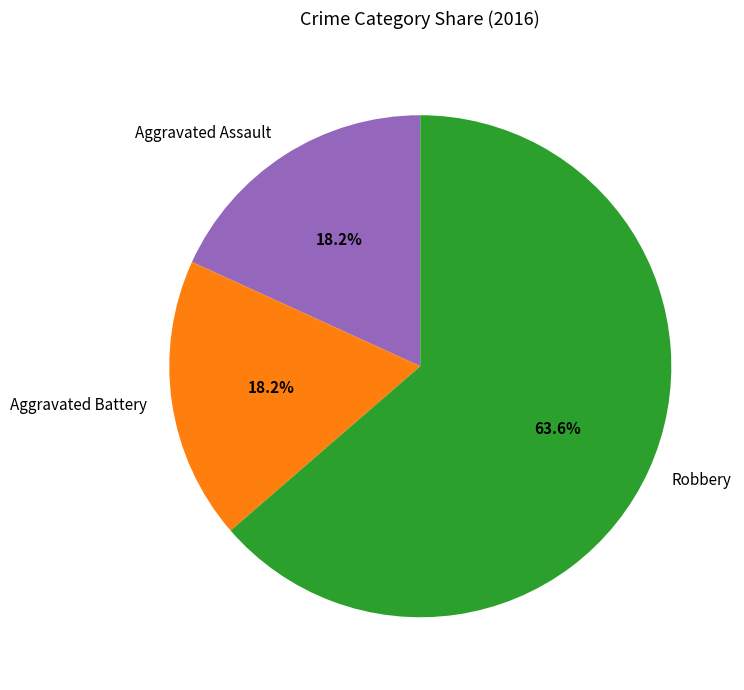

What is the ratio of the value at Aggravated Assault to the value at Aggravated Battery?

1.0